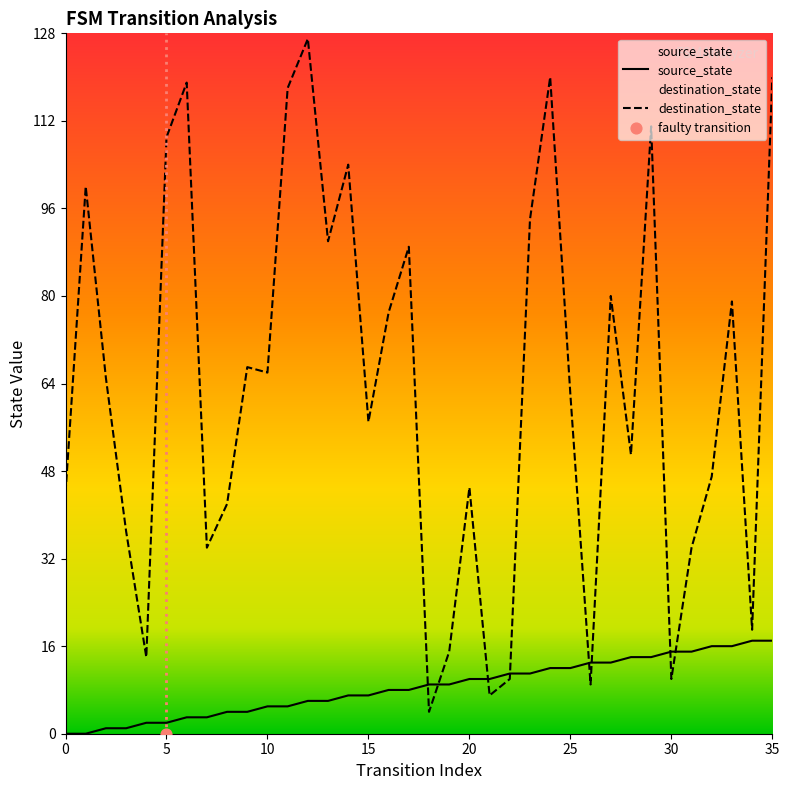

At how many categories does at least one series exceed 76?

15